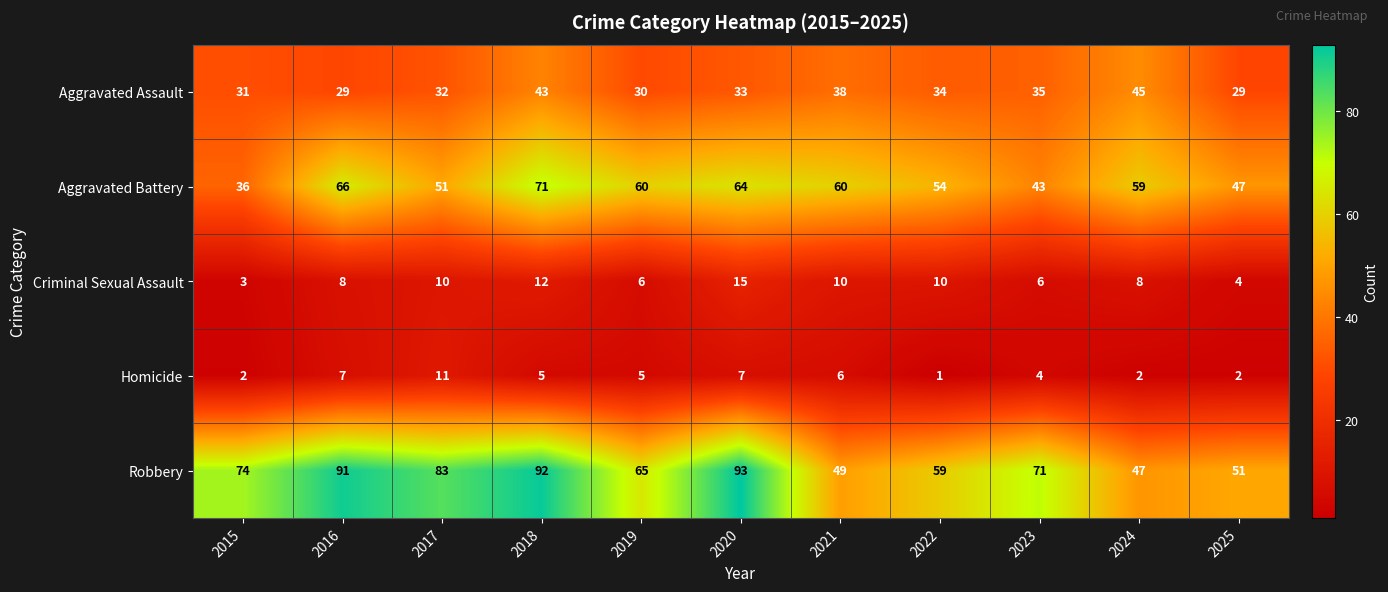

What is the smallest value displayed?

1